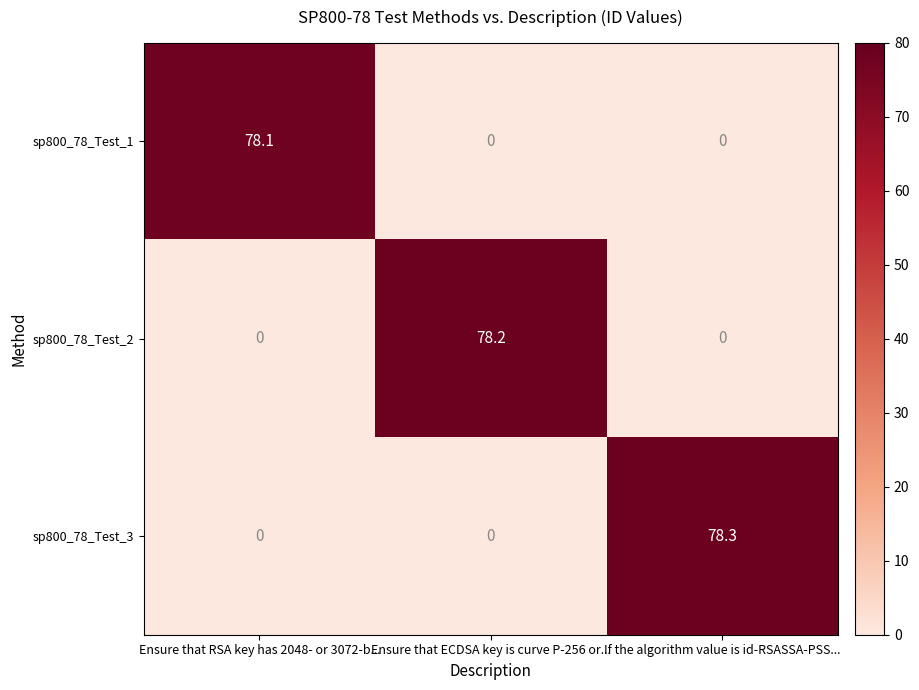

The value of sp800_78_Test_1 at Ensure that RSA key has 2048- or 3072-b... is 78.1. True or false?

True